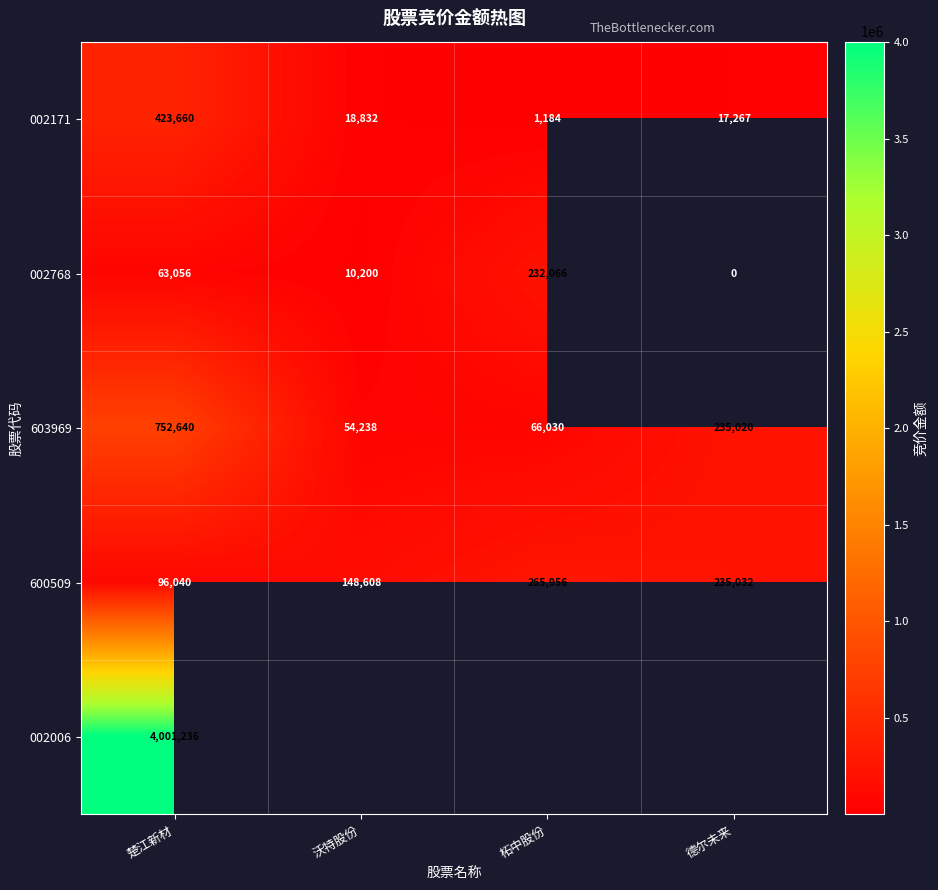

Rank the categories by 603969 value from lowest to highest.

沃特股份, 柘中股份, 德尔未来, 楚江新材